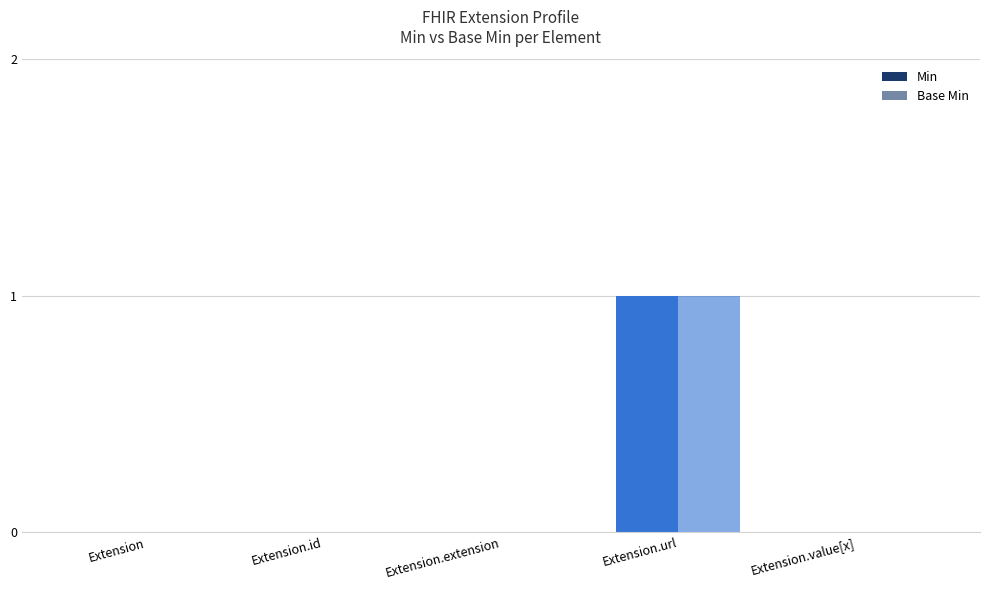

What position from the right is Extension.id?

4